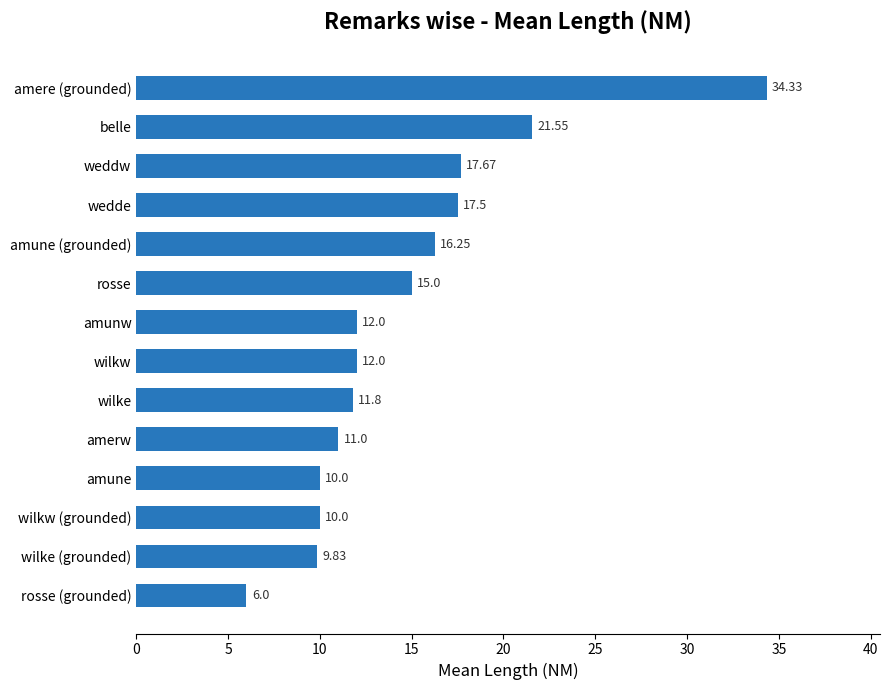

Where is the data nearest to the value 20?

belle